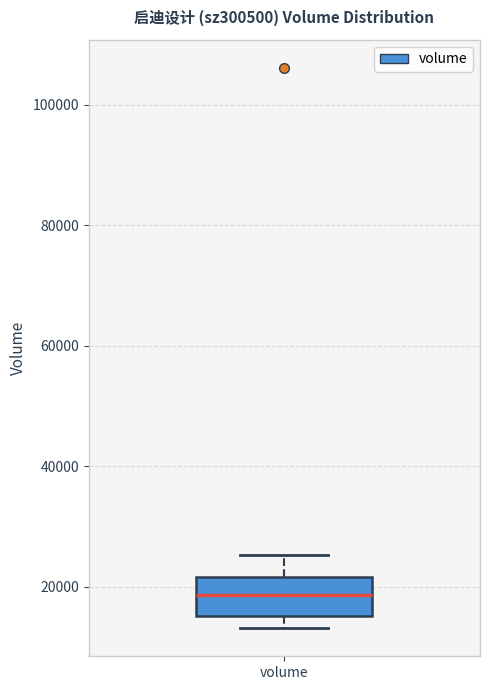

Transcribe this box plot: give where the median line is, the range the box spans, and where the two whiskers end, as read against the y-axis. The values are not printed on the chart, so give them approximately, as read against the axis.

median 18000, box 16000 to 22000, whiskers 14000 to 26000